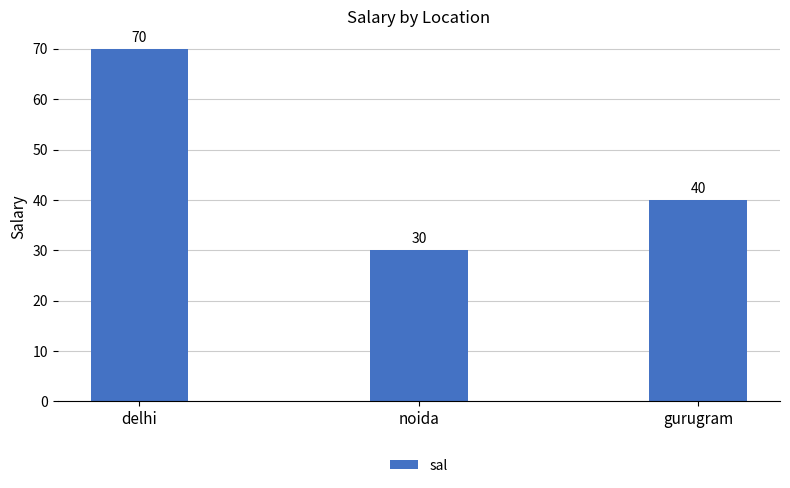

What is the label of the 2nd bar from the left?

noida